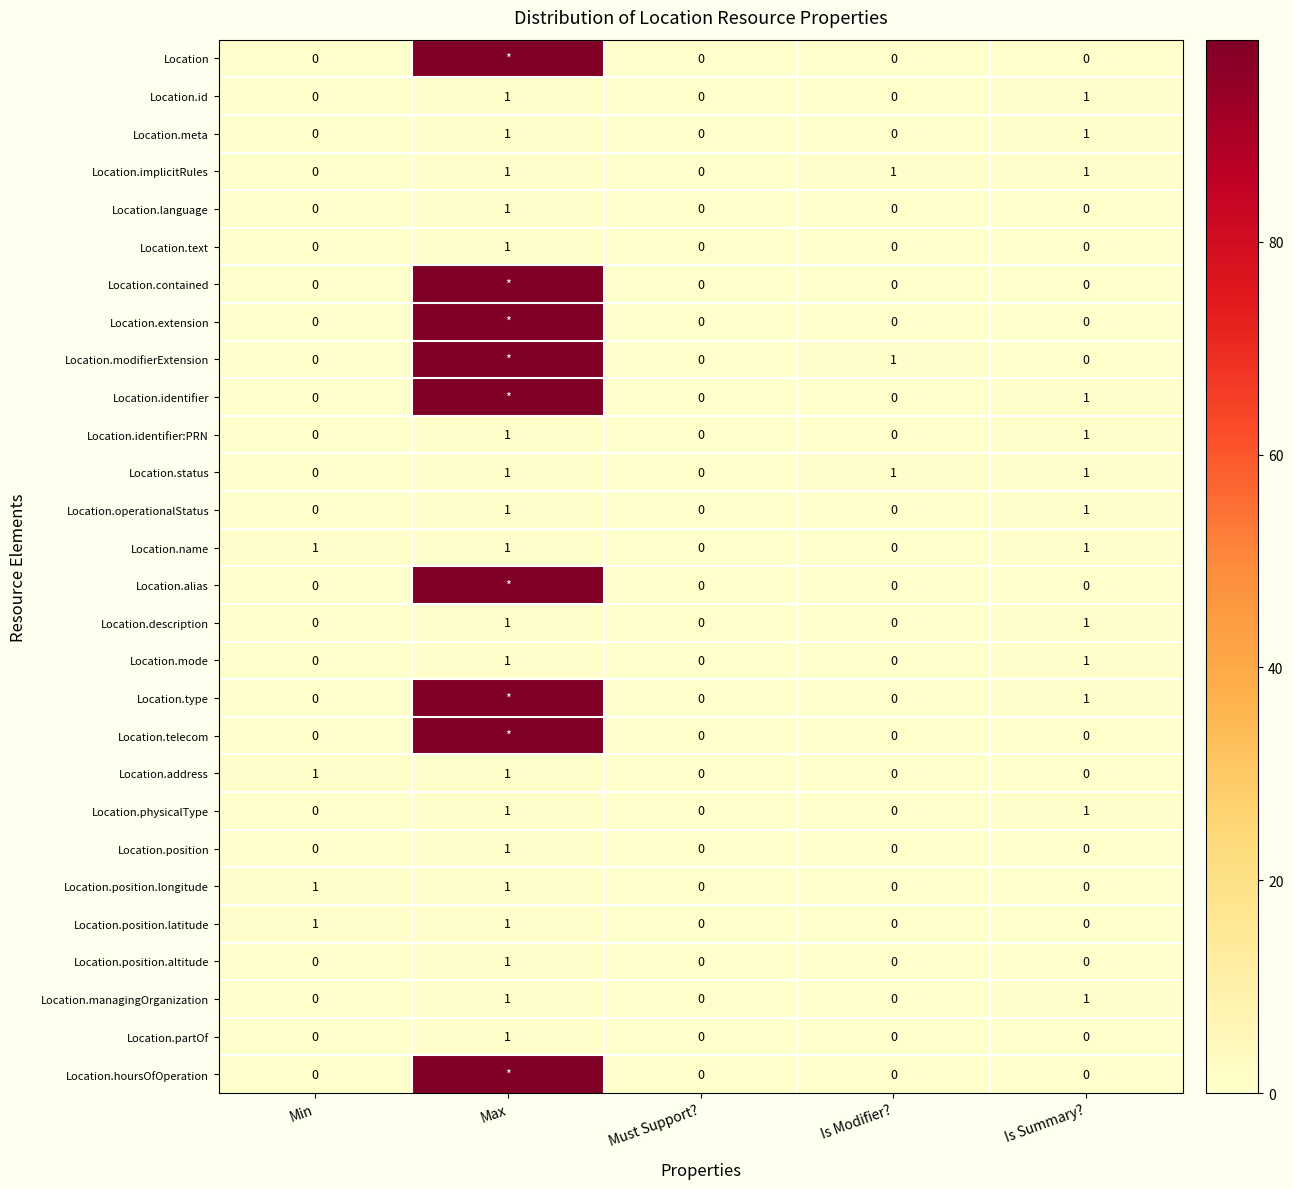

How many Location.operationalStatus values are between 0 and 1?

5